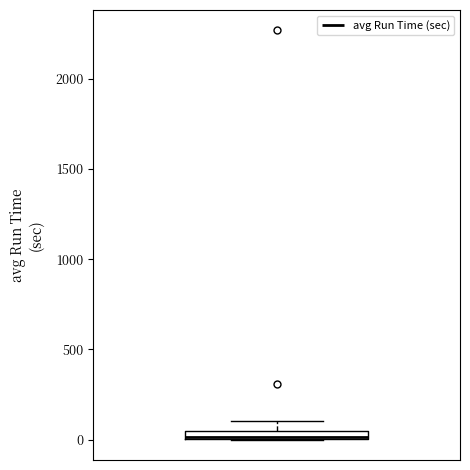

Where is the lower edge of the box on the y-axis? The values are not printed on the chart, so give them approximately, as read against the axis.

0